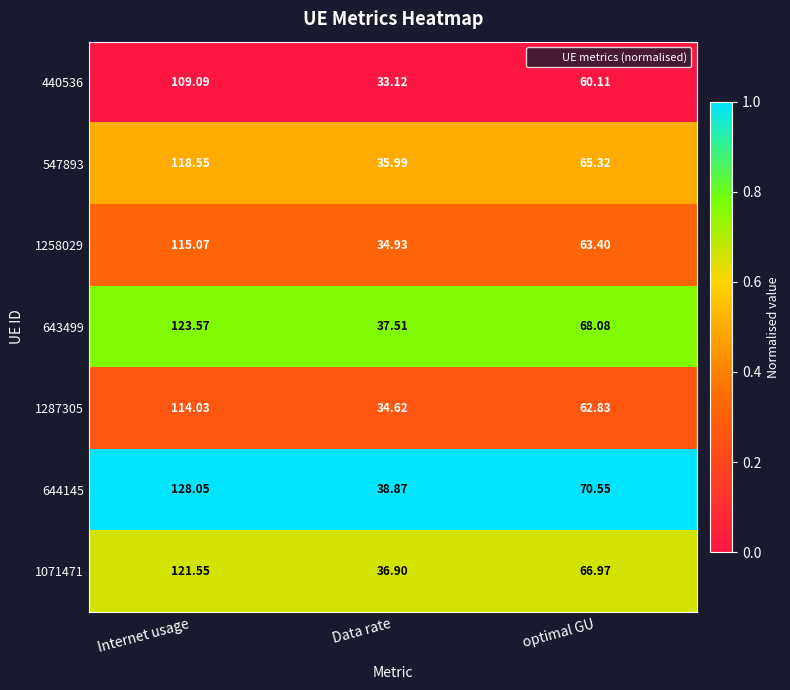

At which label is 1287305 closest to 74?

optimal GU